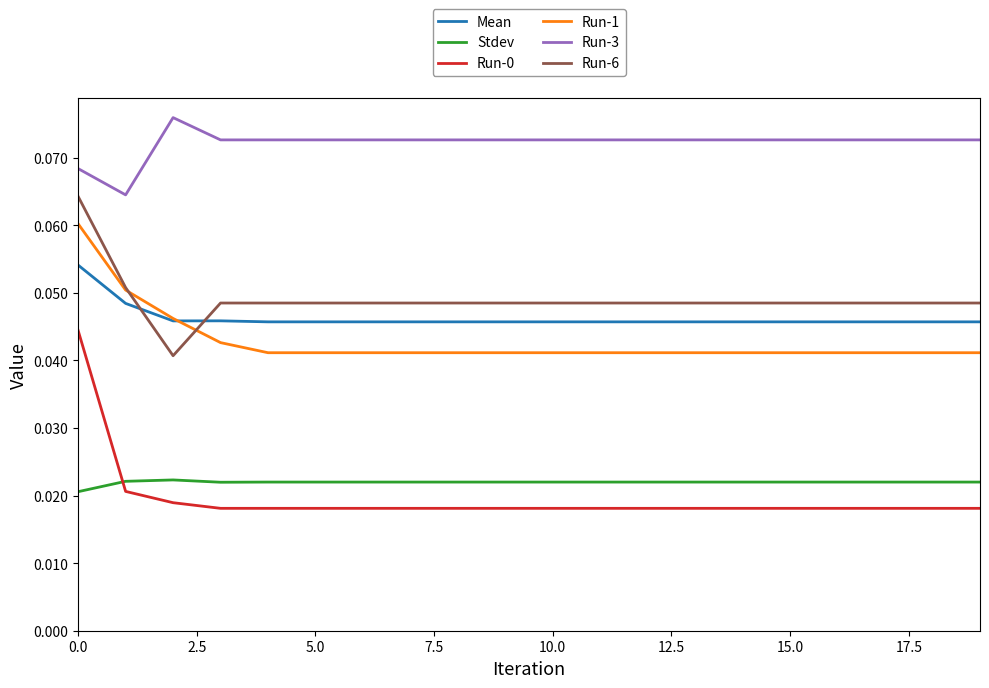

True or false: Run-0 and Run-1 intersect in this chart.

False